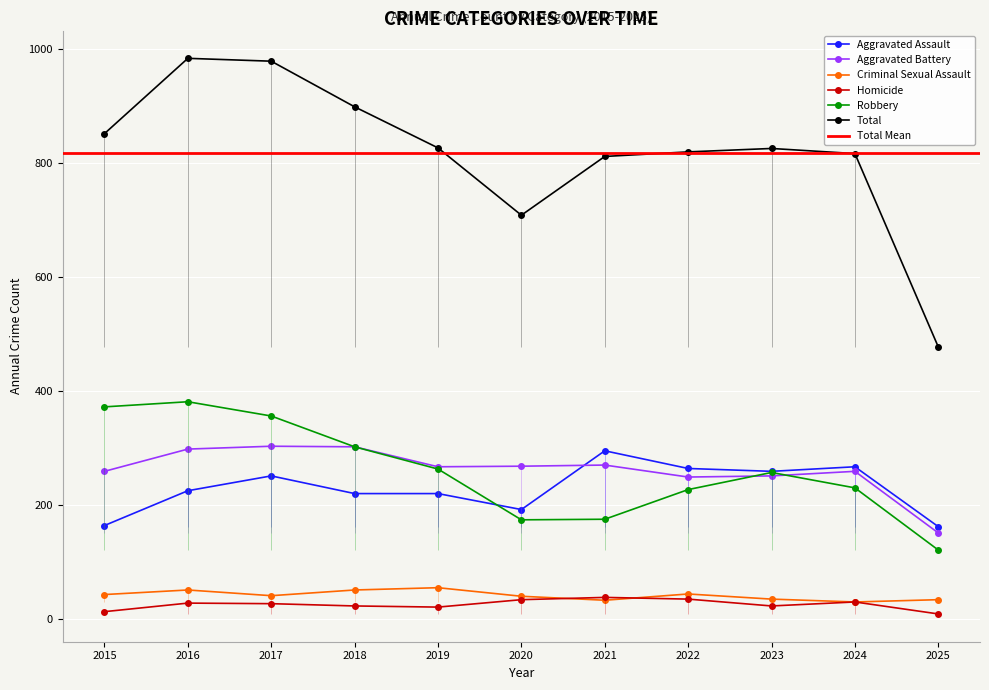

What is the value of the Aggravated Battery point at the 5th from the left?

267